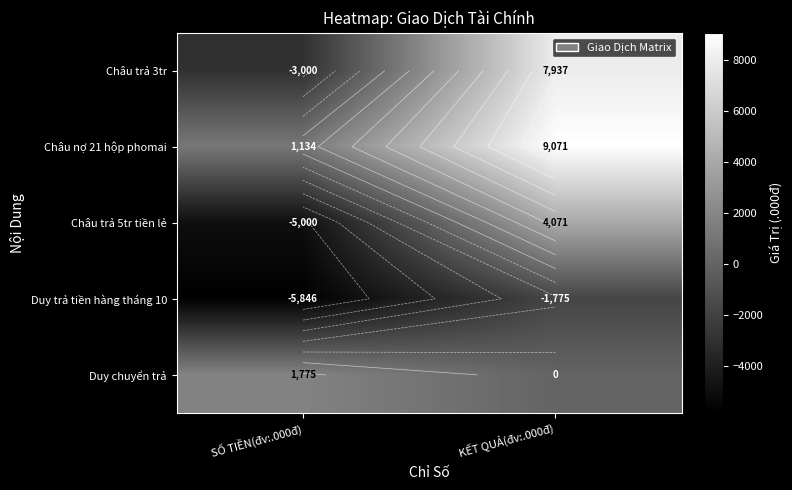

At which label does Châu nợ 21 hộp phomai reach its peak?

KẾT QUẢ(đv:.000đ)